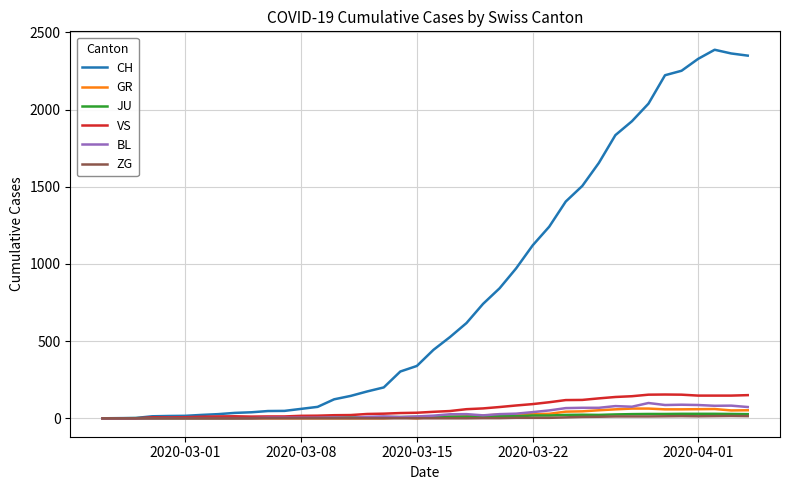

Which series has the widest spread of values?

CH